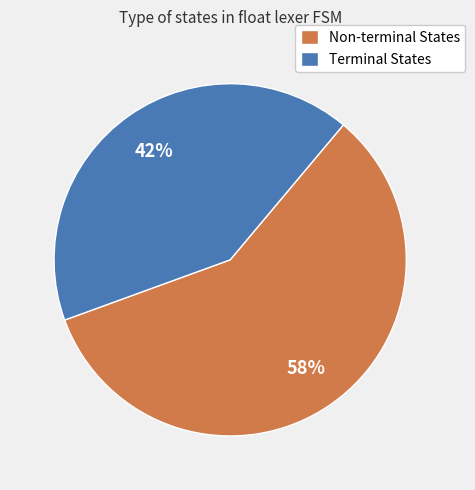

To the nearest percent, what percentage of the pie is Terminal States?

42%